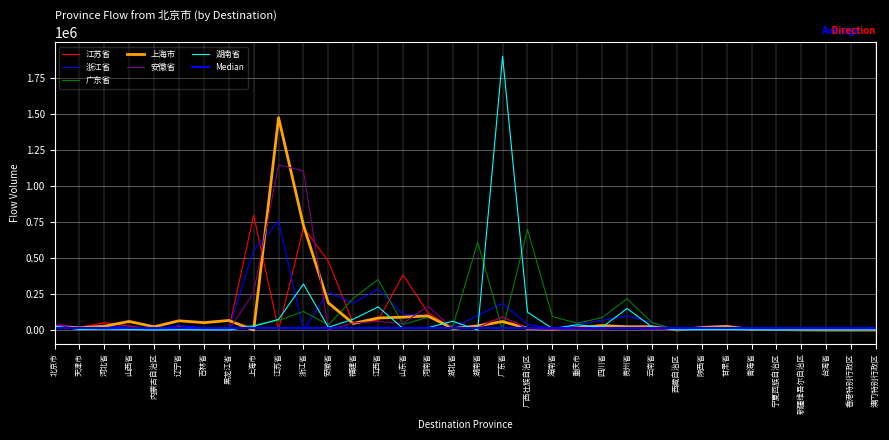

How many data points in 浙江省 are less than 30864?

17